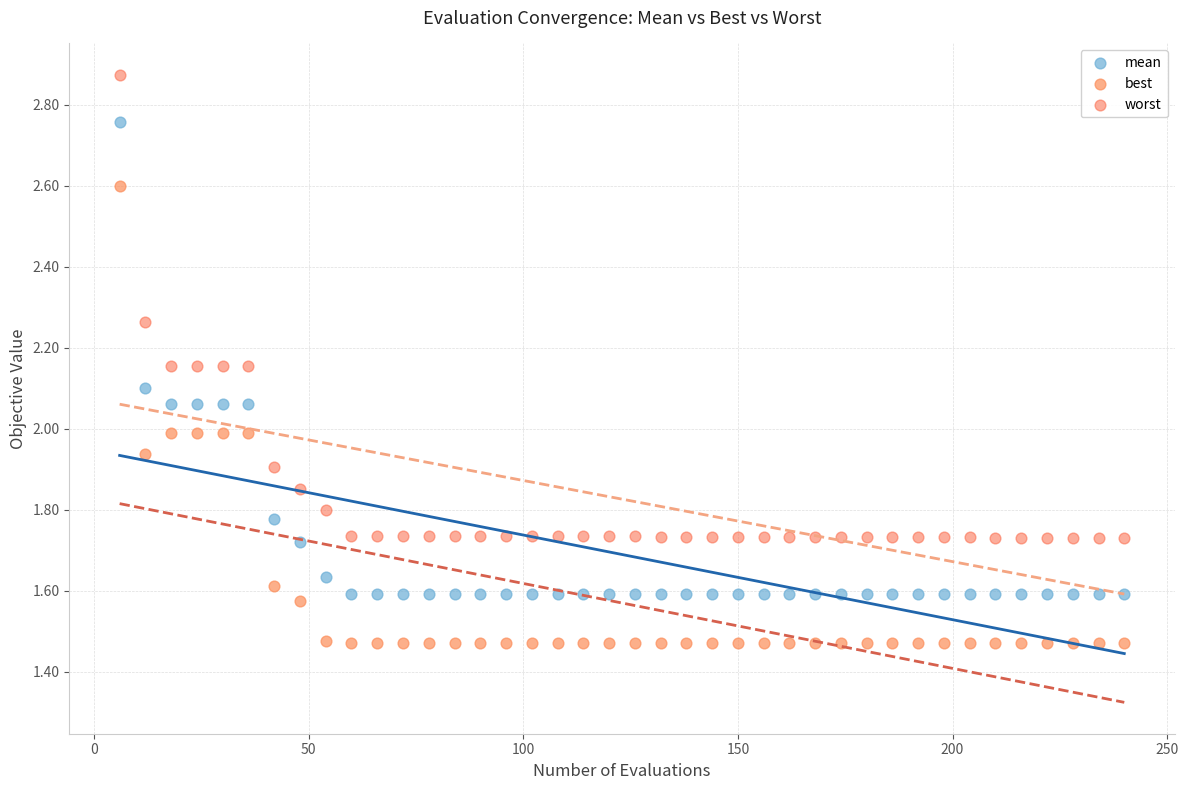

Across all data points, what is the range of Y values (max minus min)?

1.4